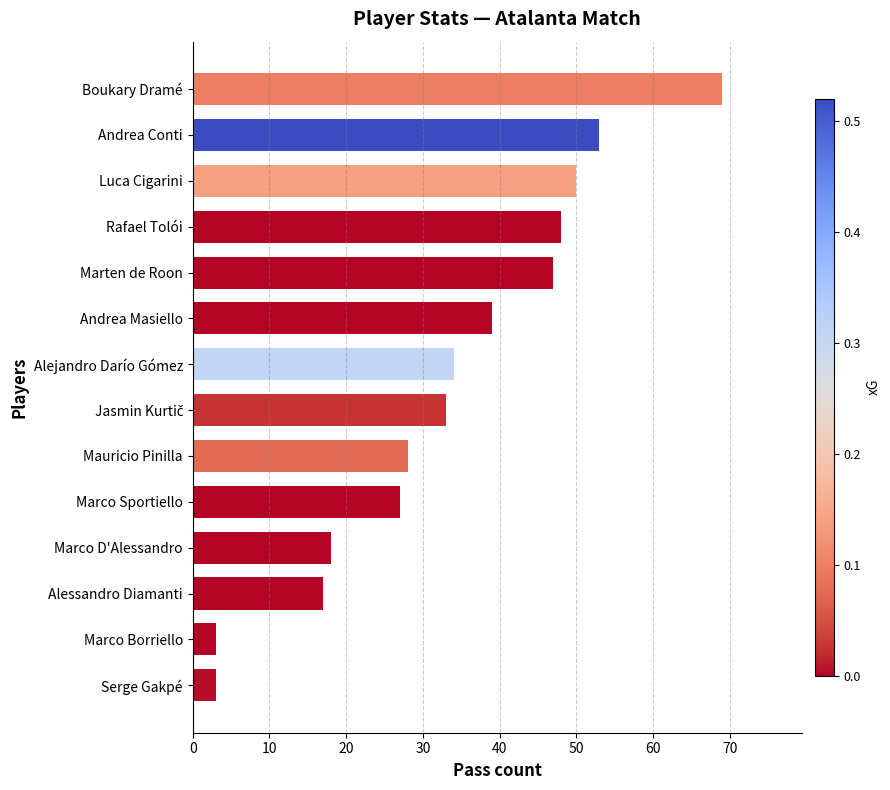

Approximately how many times larger is the value at Alessandro Diamanti compared to Luca Cigarini?

0.3